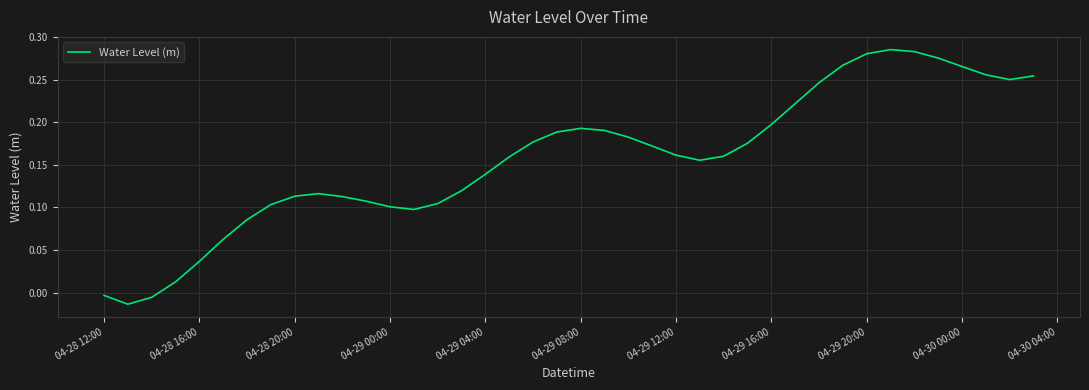

Does the chart display data point markers on the line(s)?

No